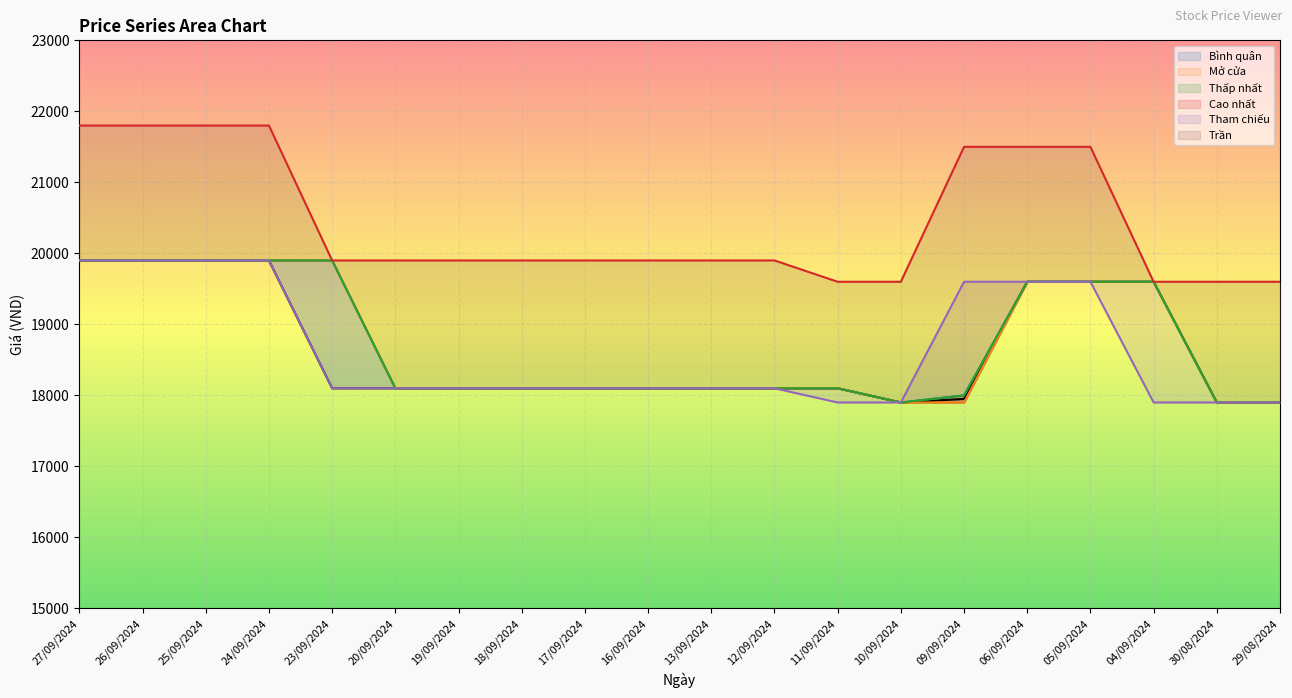

Which series has the widest spread of values?

Trần